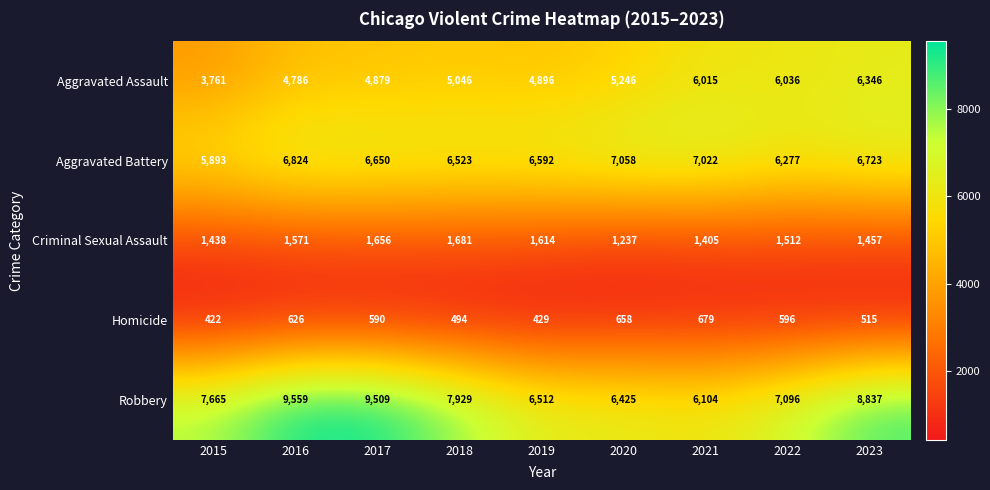

What is the sum of all Aggravated Assault values?

47011